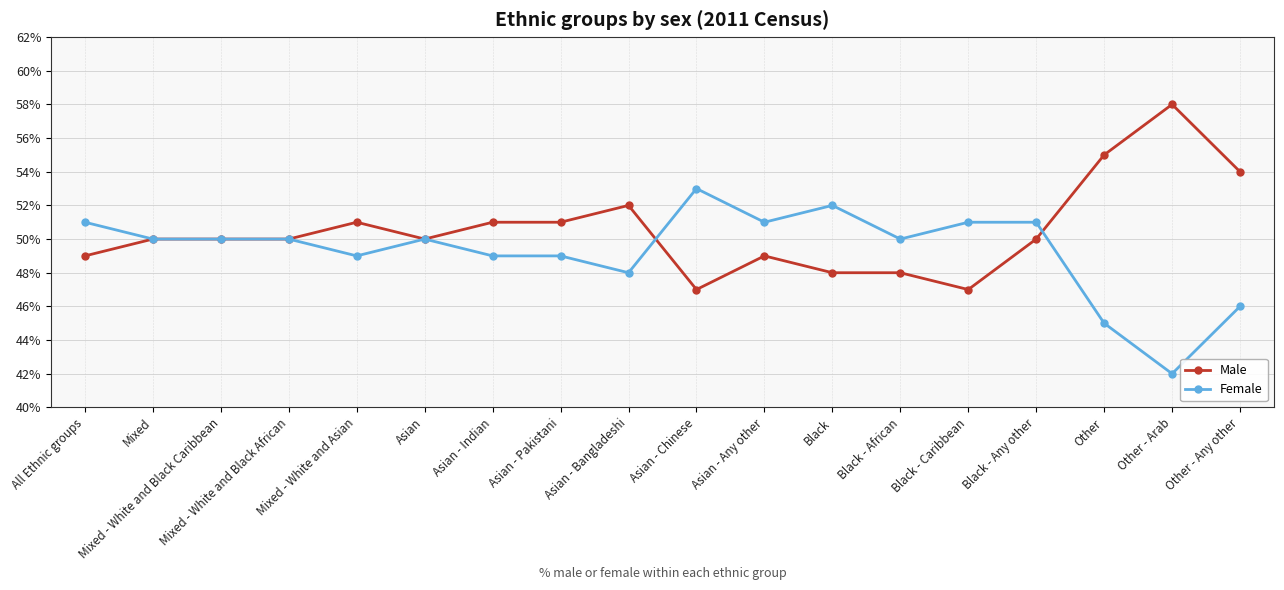

At which label is Male closest to 52?

Asian - Bangladeshi